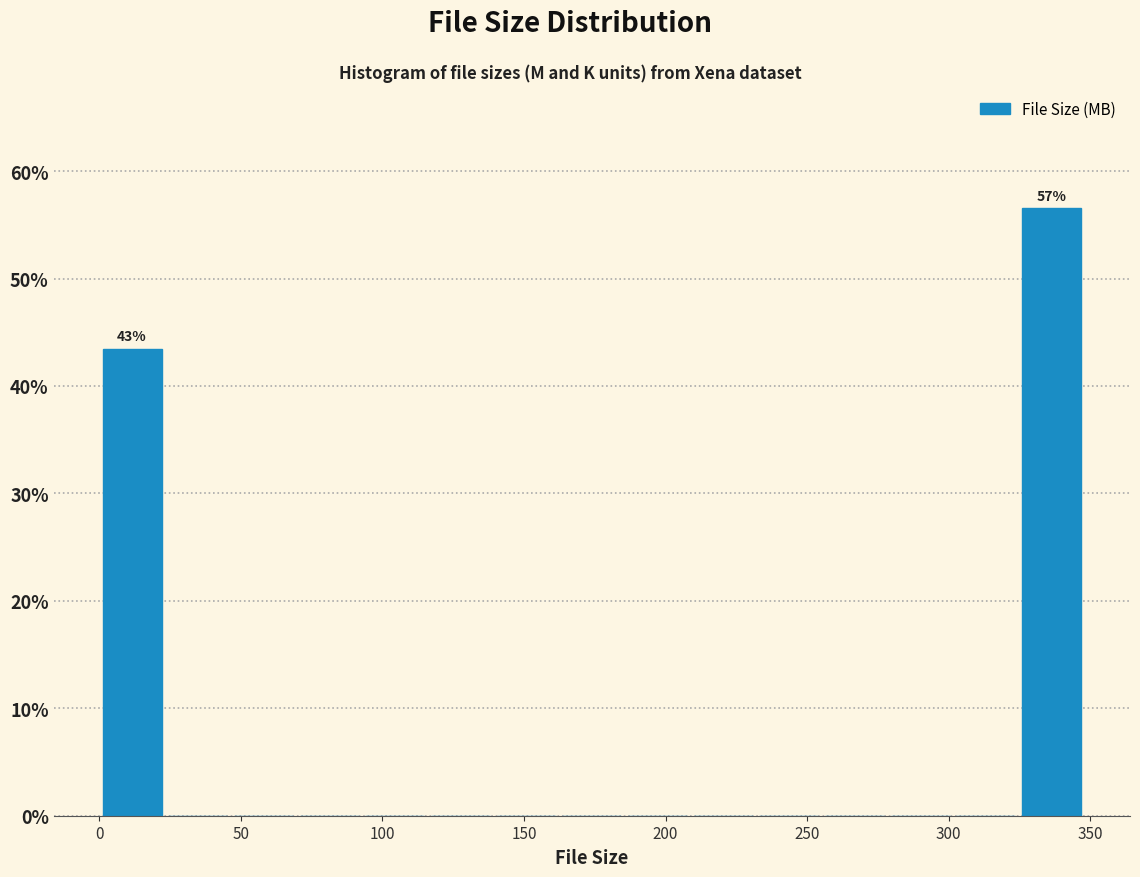

Over which range of the x-axis is the bar tallest?

325 to 350